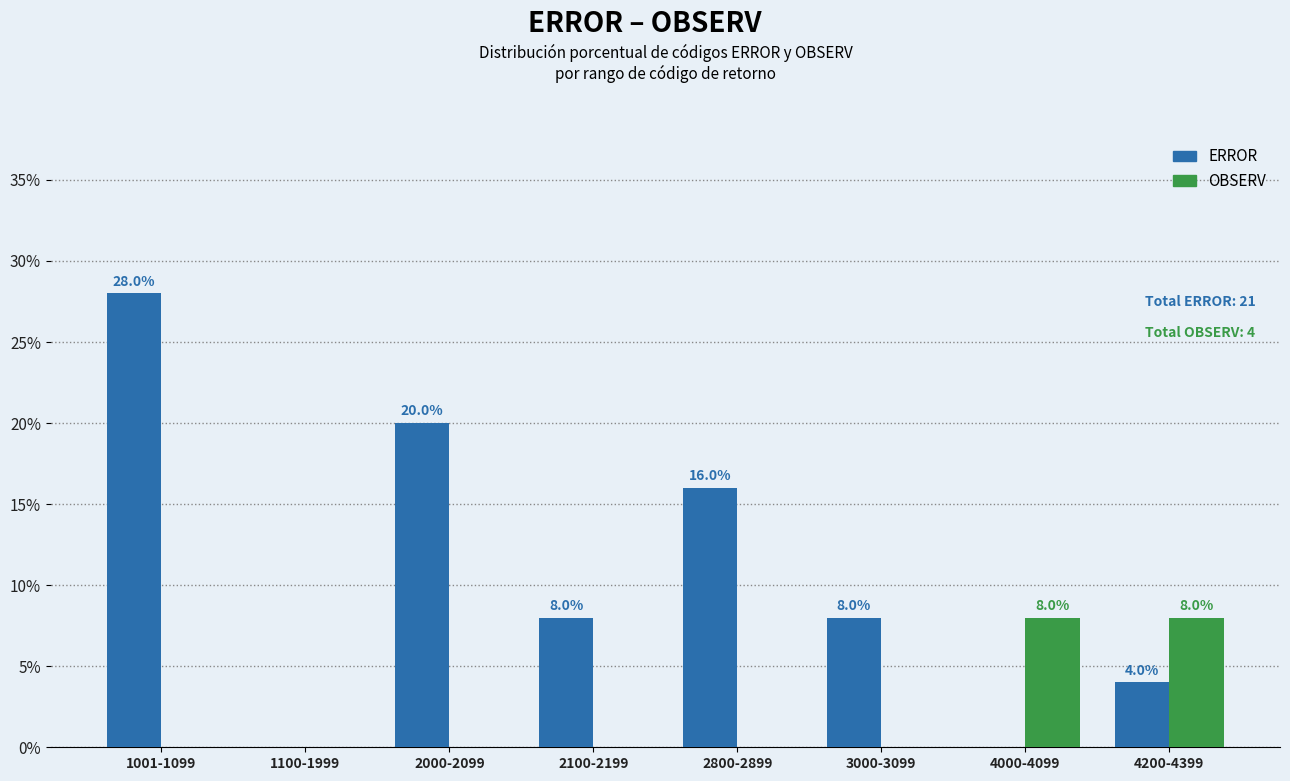

The value of OBSERV at 3000-3099 is 5. True or false?

False